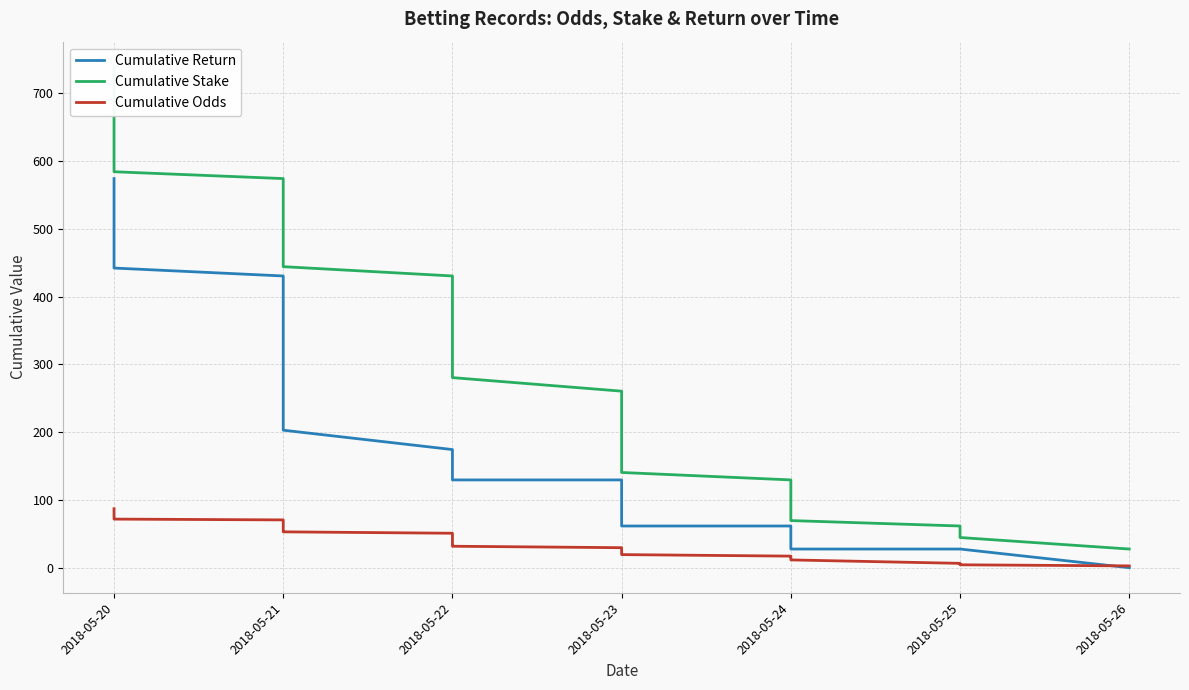

What is the minimum value for Cumulative Odds?

2.6